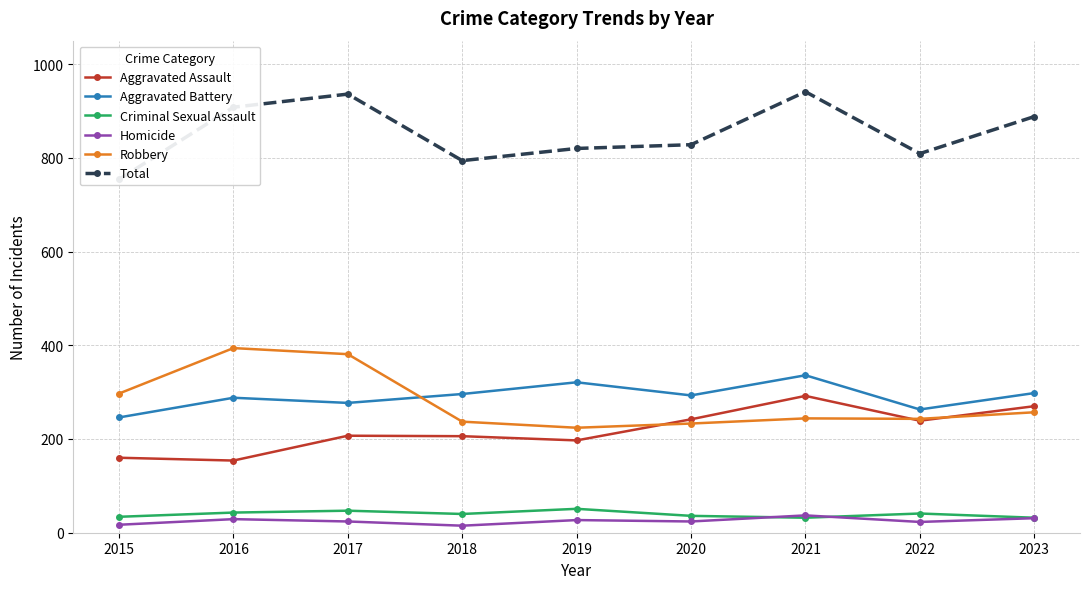

Rank the series by their maximum value, from highest to lowest.

Total, Robbery, Aggravated Battery, Aggravated Assault, Criminal Sexual Assault, Homicide